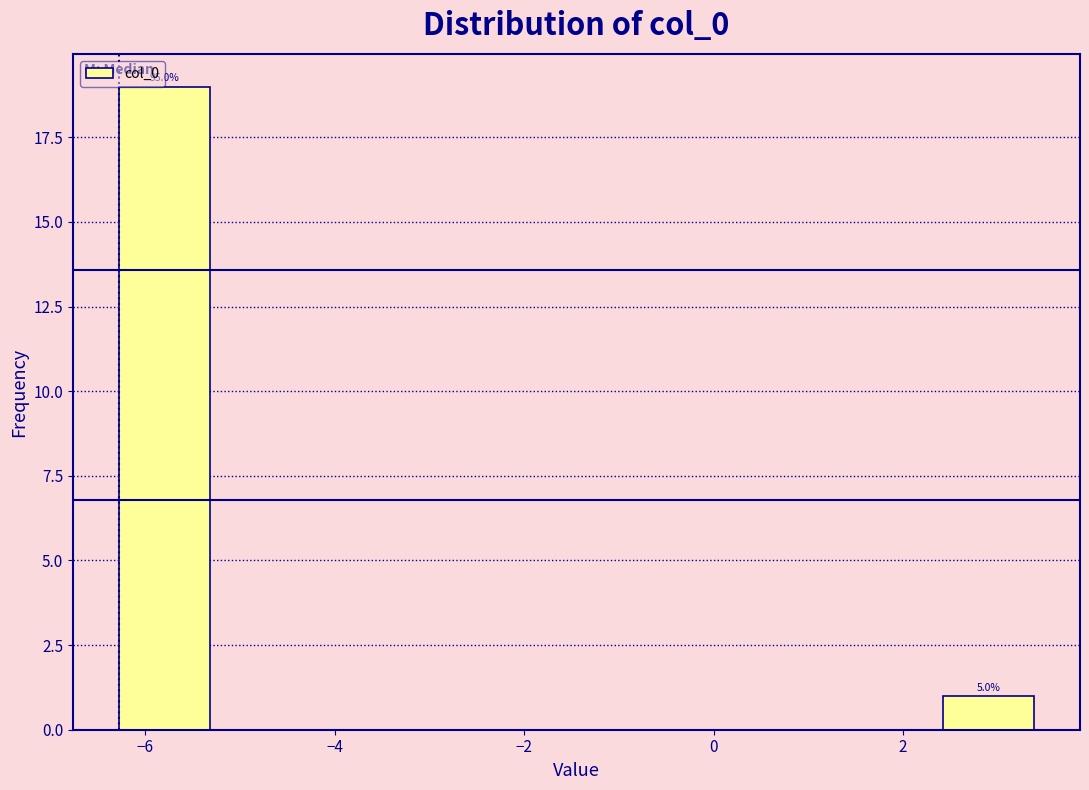

Over which range of the x-axis is the bar tallest?

-6.2 to -5.4